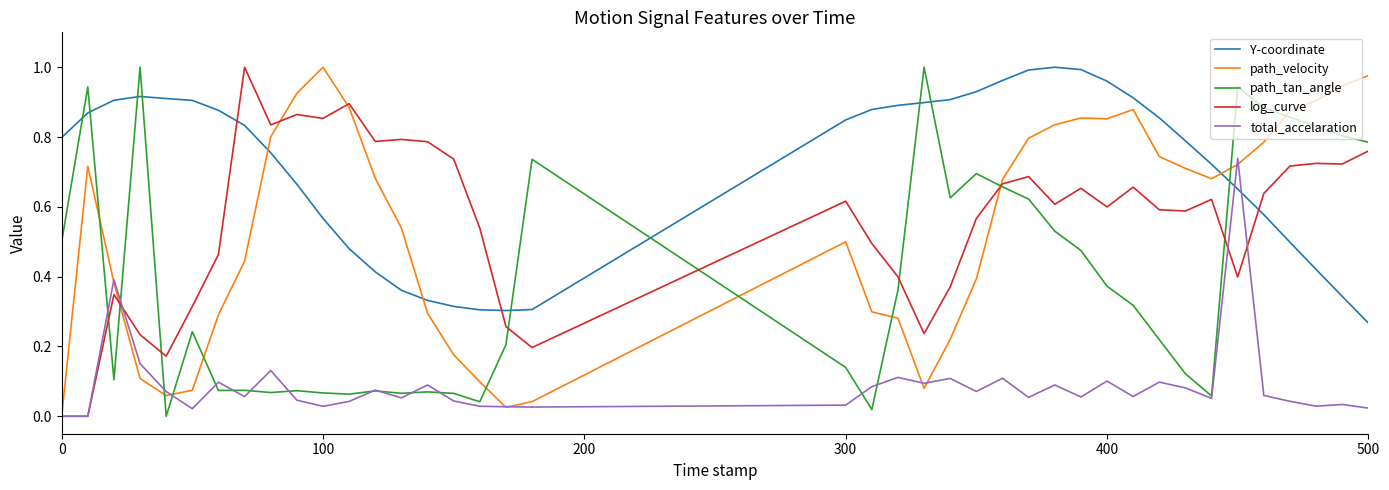

After their last crossing, which series has the higher values: path_tan_angle or Y-coordinate?

path_tan_angle